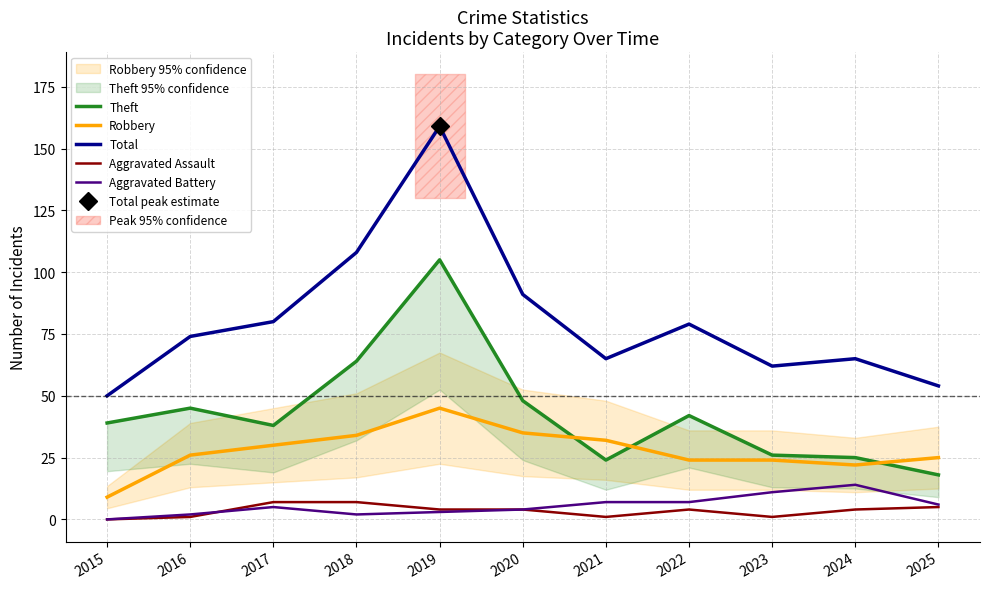

Where does the Total series first go above 74?

2017